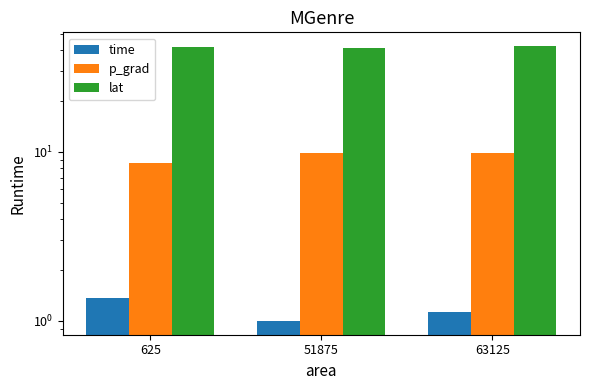

Reading right to left, list all the values displayed in this chart.

time: 63125=1.1	51875=1.0	625=1.4
p_grad: 63125=9.9	51875=9.8	625=8.5
lat: 63125=42.3	51875=41.0	625=41.7